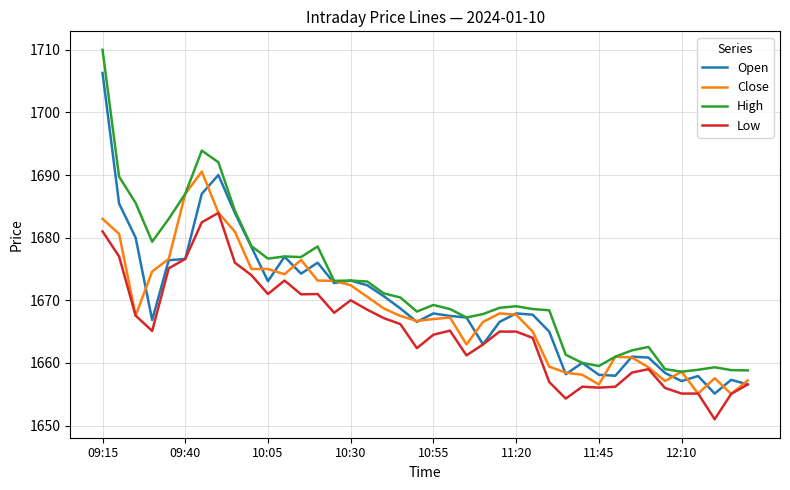

Rank the series by their maximum value, from lowest to highest.

Low, Close, Open, High